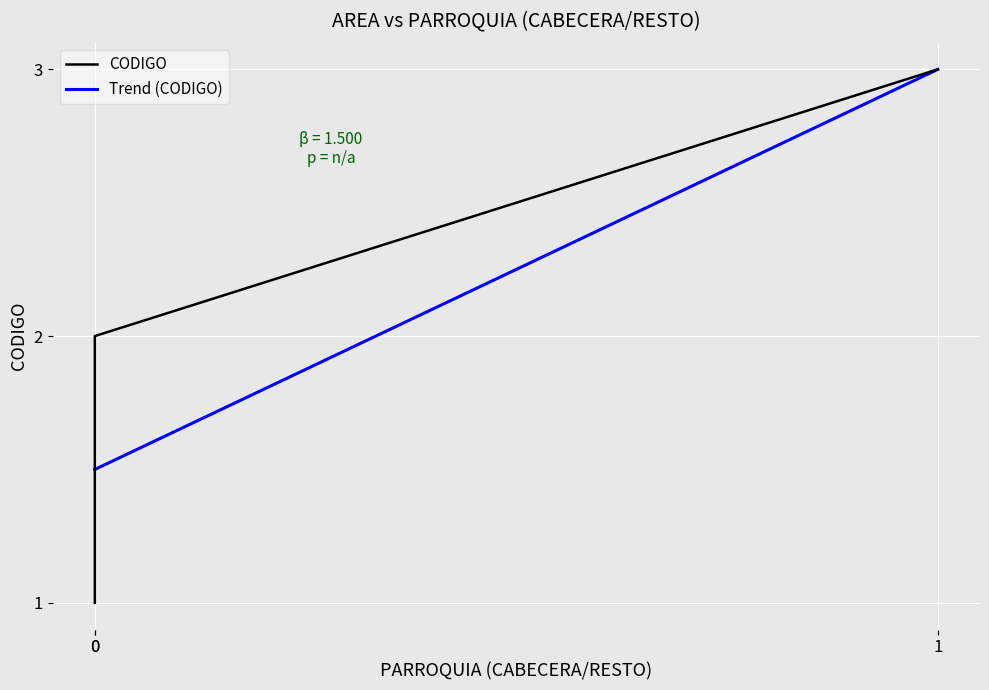

At 0, list the series in order from smallest to largest.

CODIGO, Trend (CODIGO)